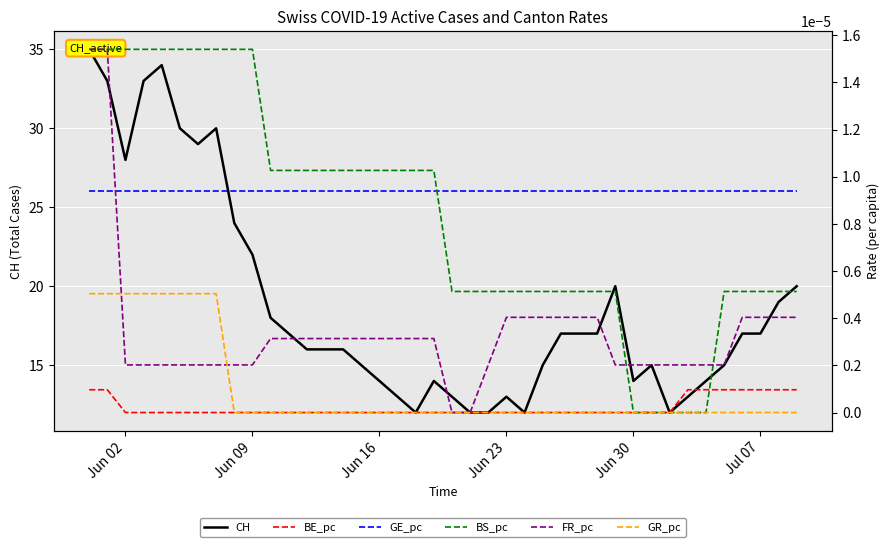

What are all the series names shown in the legend?

CH, BE_pc, GE_pc, BS_pc, FR_pc, GR_pc